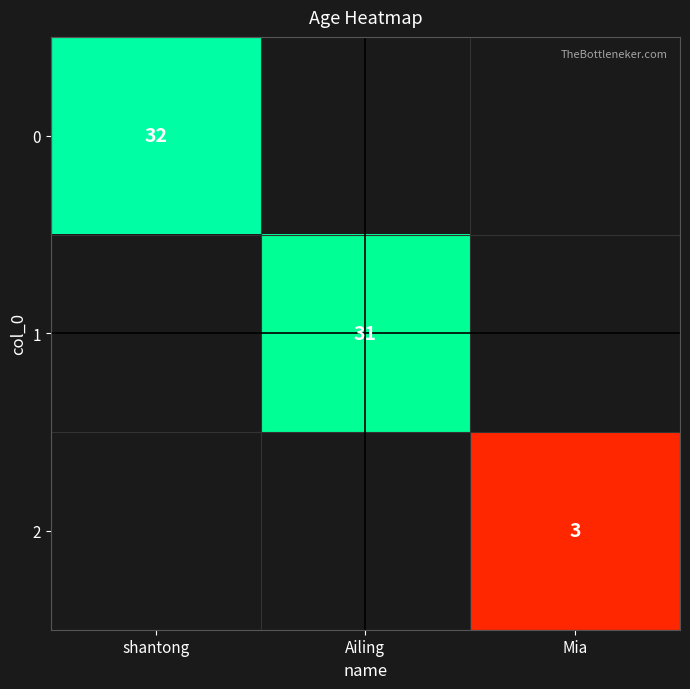

At which category does the chart reach its minimum across all series?

Mia